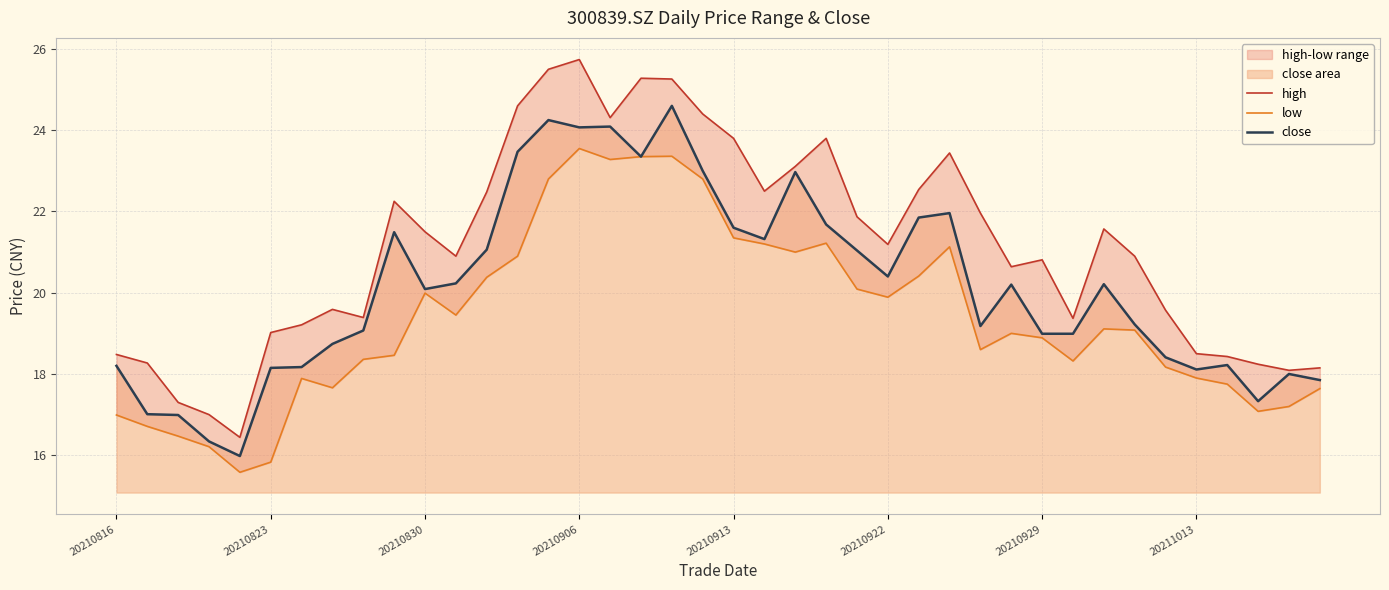

What is the difference between the high values at 35 and 38?

0.4